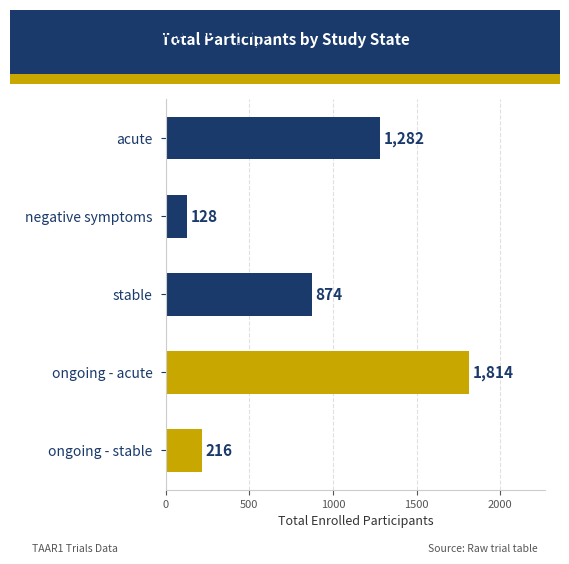

How many distinct data groups are displayed?

1